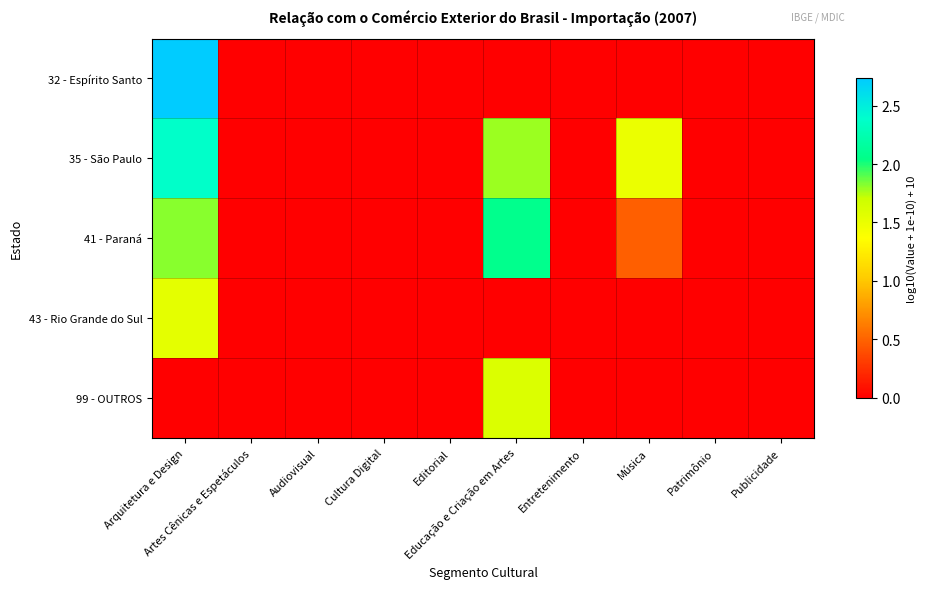

Reading left to right, extract all data points from this chart.

32 - Espírito Santo: Arquitetura e Design=2.7	Artes Cênicas e Espetáculos=0.0	Audiovisual=0.0	Cultura Digital=0.0	Editorial=0.0	Educação e Criação em Artes=0.0	Entretenimento=0.0	Música=0.0	Patrimônio=0.0	Publicidade=0.0
35 - São Paulo: Arquitetura e Design=2.4	Artes Cênicas e Espetáculos=0.0	Audiovisual=0.0	Cultura Digital=0.0	Editorial=0.0	Educação e Criação em Artes=1.8	Entretenimento=0.0	Música=1.5	Patrimônio=0.0	Publicidade=0.0
41 - Paraná: Arquitetura e Design=1.8	Artes Cênicas e Espetáculos=0.0	Audiovisual=0.0	Cultura Digital=0.0	Editorial=0.0	Educação e Criação em Artes=2.1	Entretenimento=0.0	Música=0.5	Patrimônio=0.0	Publicidade=0.0
43 - Rio Grande do Sul: Arquitetura e Design=1.5	Artes Cênicas e Espetáculos=0.0	Audiovisual=0.0	Cultura Digital=0.0	Editorial=0.0	Educação e Criação em Artes=0.0	Entretenimento=0.0	Música=0.0	Patrimônio=0.0	Publicidade=0.0
99 - OUTROS: Arquitetura e Design=0.0	Artes Cênicas e Espetáculos=0.0	Audiovisual=0.0	Cultura Digital=0.0	Editorial=0.0	Educação e Criação em Artes=1.6	Entretenimento=0.0	Música=0.0	Patrimônio=0.0	Publicidade=0.0